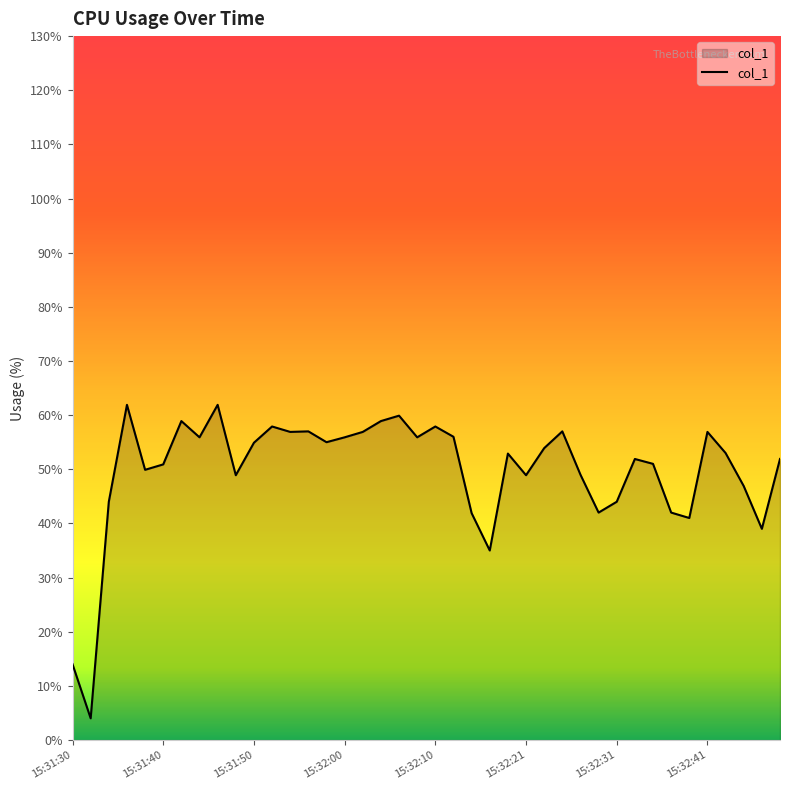

What is the smallest value displayed?

4.0